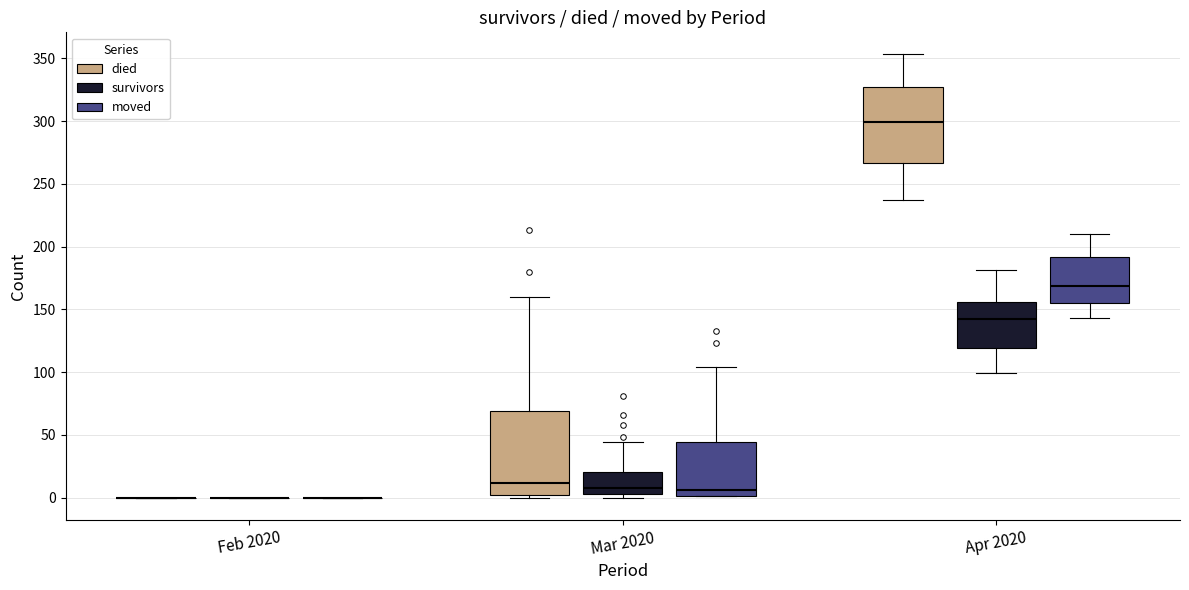

Where does the upper whisker of the box for Mar 2020 (survivors) end on the y-axis? The values are not printed on the chart, so give them approximately, as read against the axis.

45